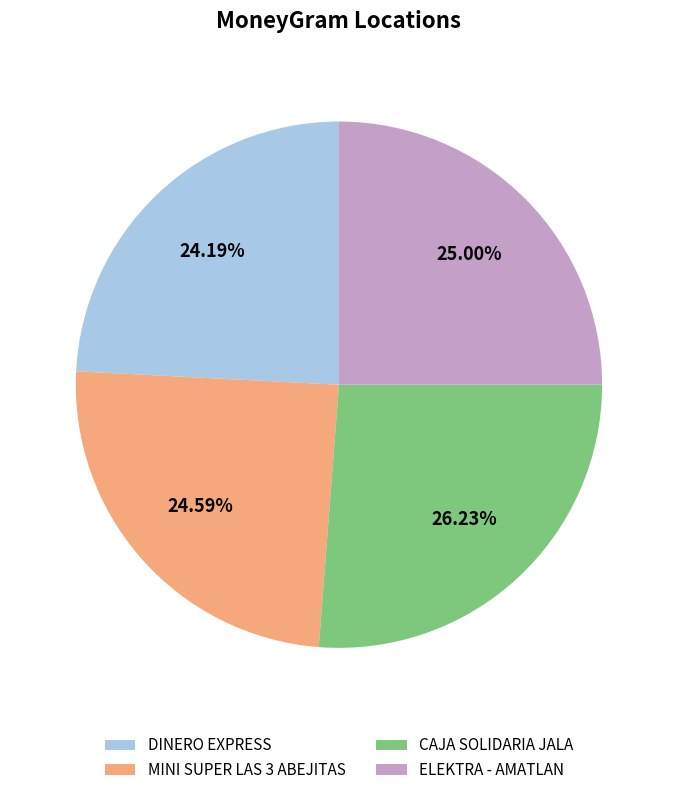

Is the sum of CAJA SOLIDARIA JALA and MINI SUPER LAS 3 ABEJITAS greater than half?

Yes